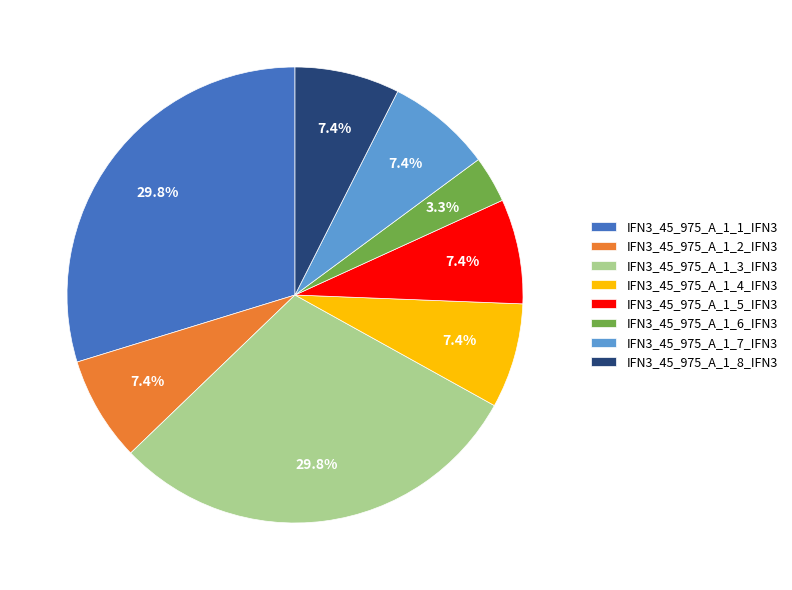

Do IFN3_45_975_A_1_2_IFN3 and IFN3_45_975_A_1_3_IFN3 together represent more than half of the pie?

No